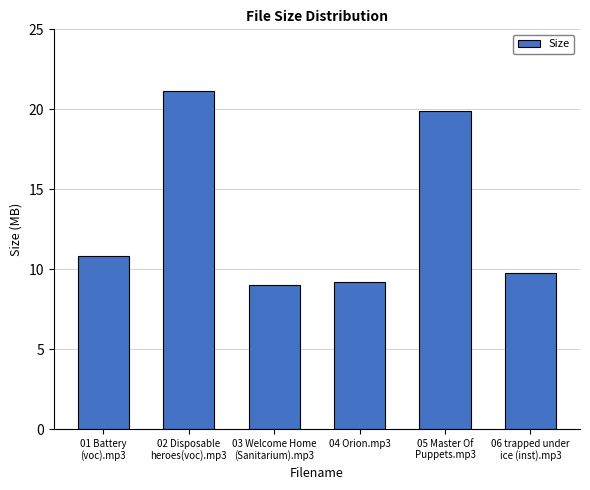

Where is the data nearest to the value 15?

01 Battery
(voc).mp3